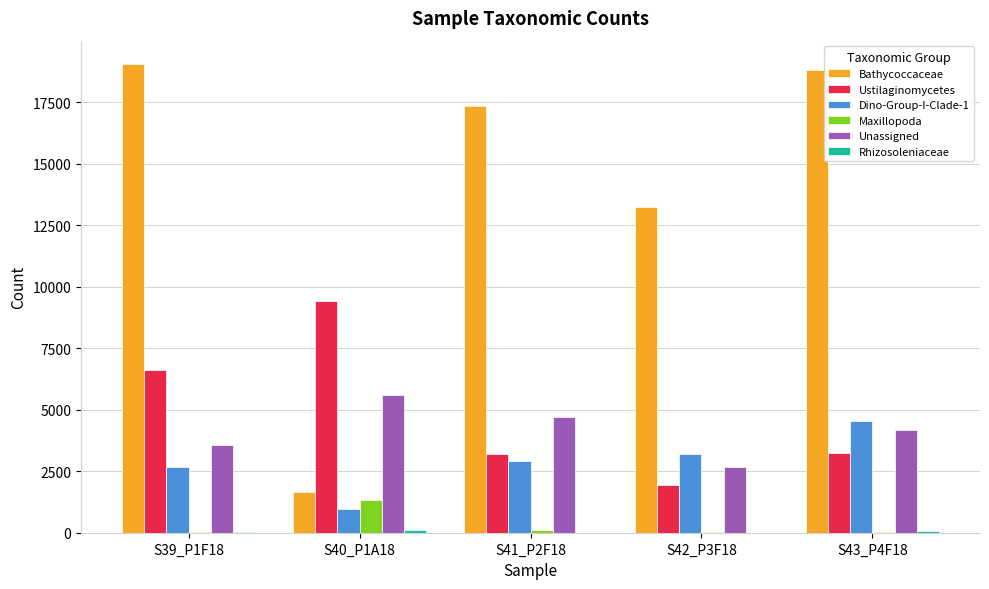

True or false: Unassigned has a value of 6103 at S39_P1F18.

False